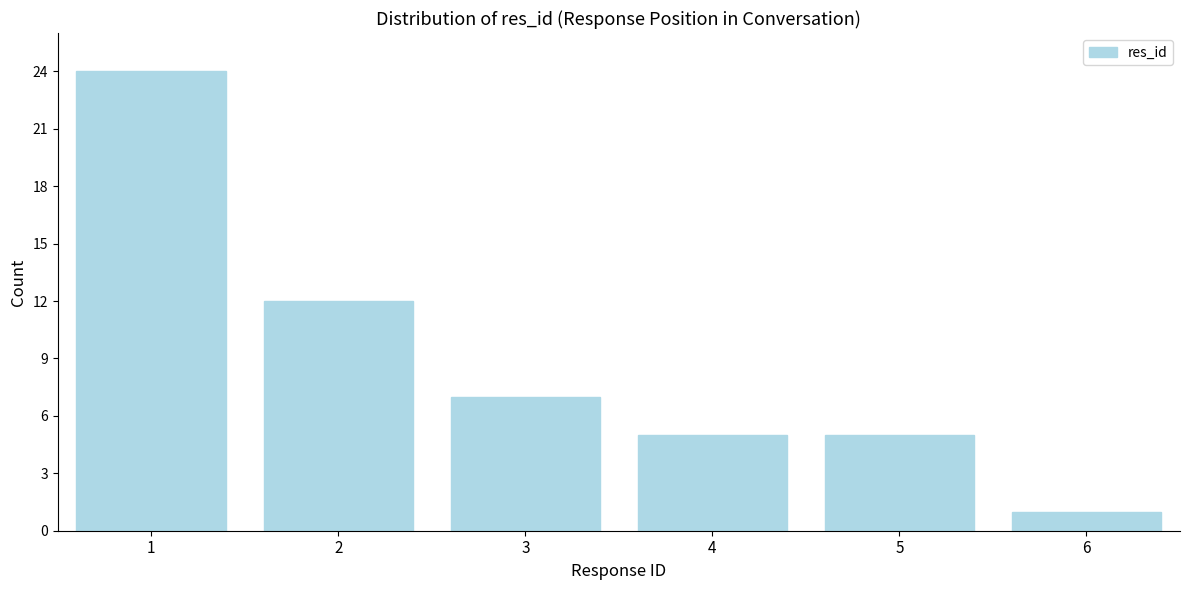

Reading right to left, transcribe all the data shown in this chart.

1	5	5	7	12	24